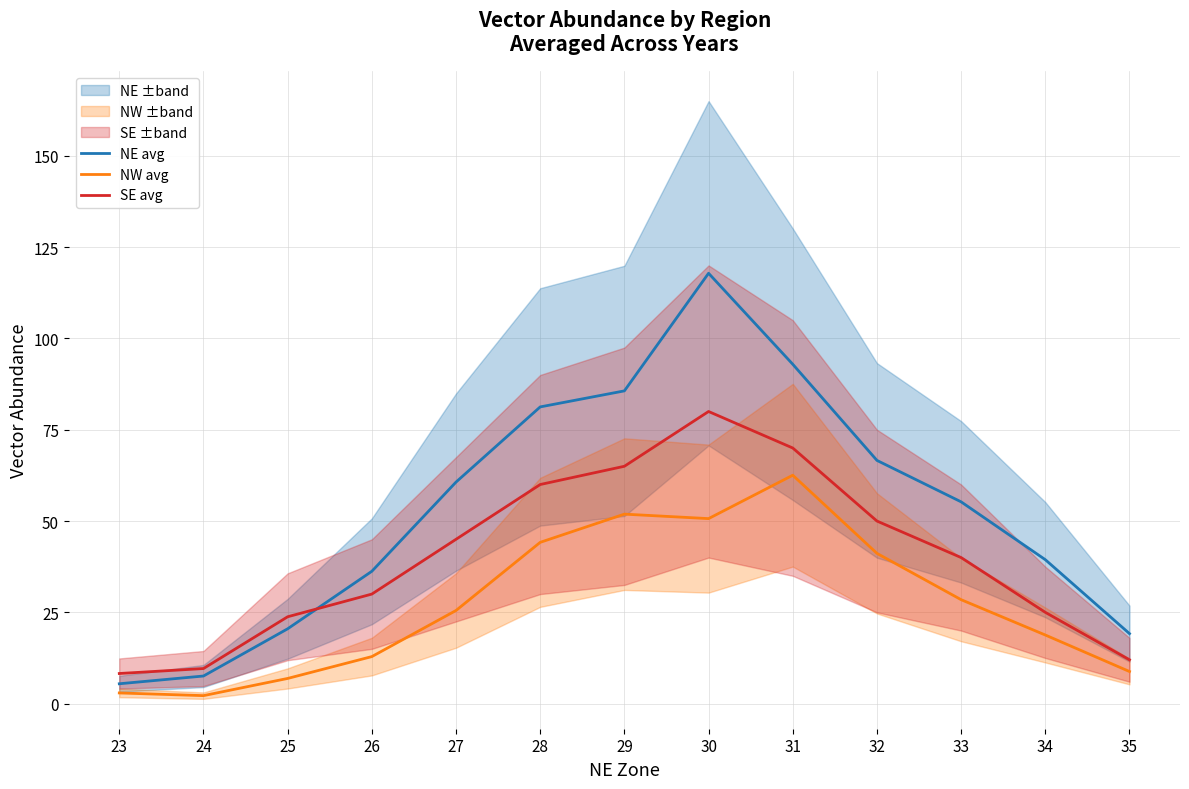

How many distinct data groups are displayed?

3